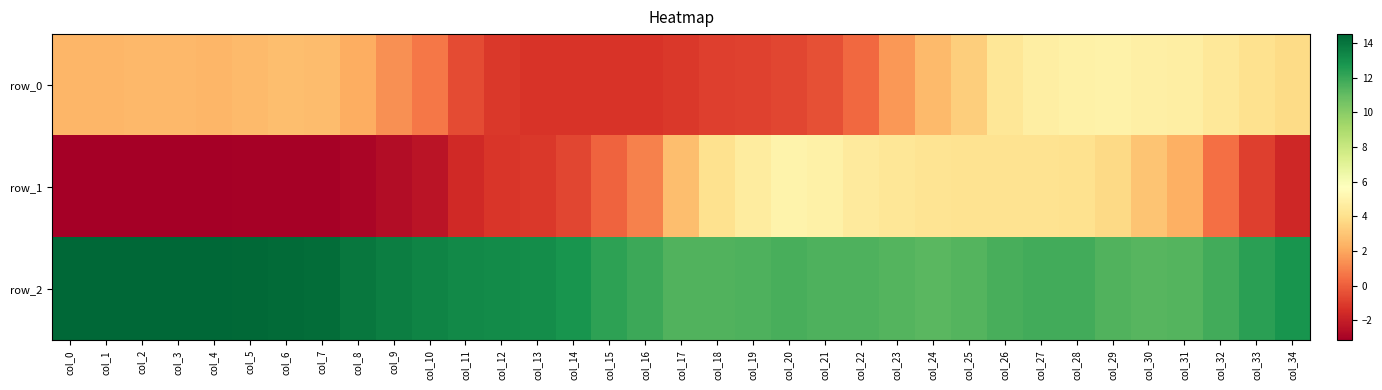

What is the spread (max minus min) of values at col_7?

17.3